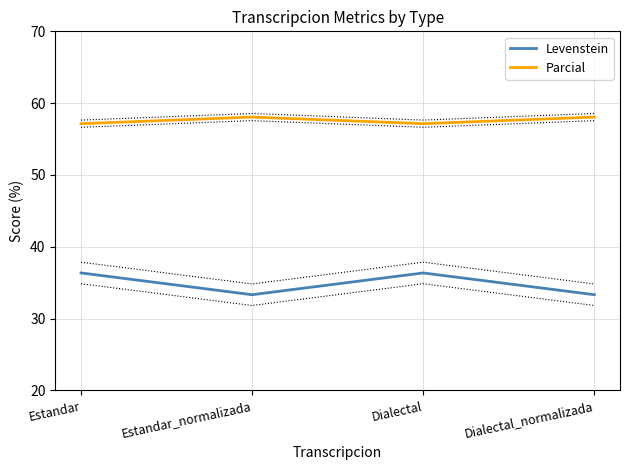

Reading left to right, list all the values displayed in this chart.

Levenstein: 36.4	33.3	36.4	33.3
Parcial: 57.1	58.1	57.1	58.1